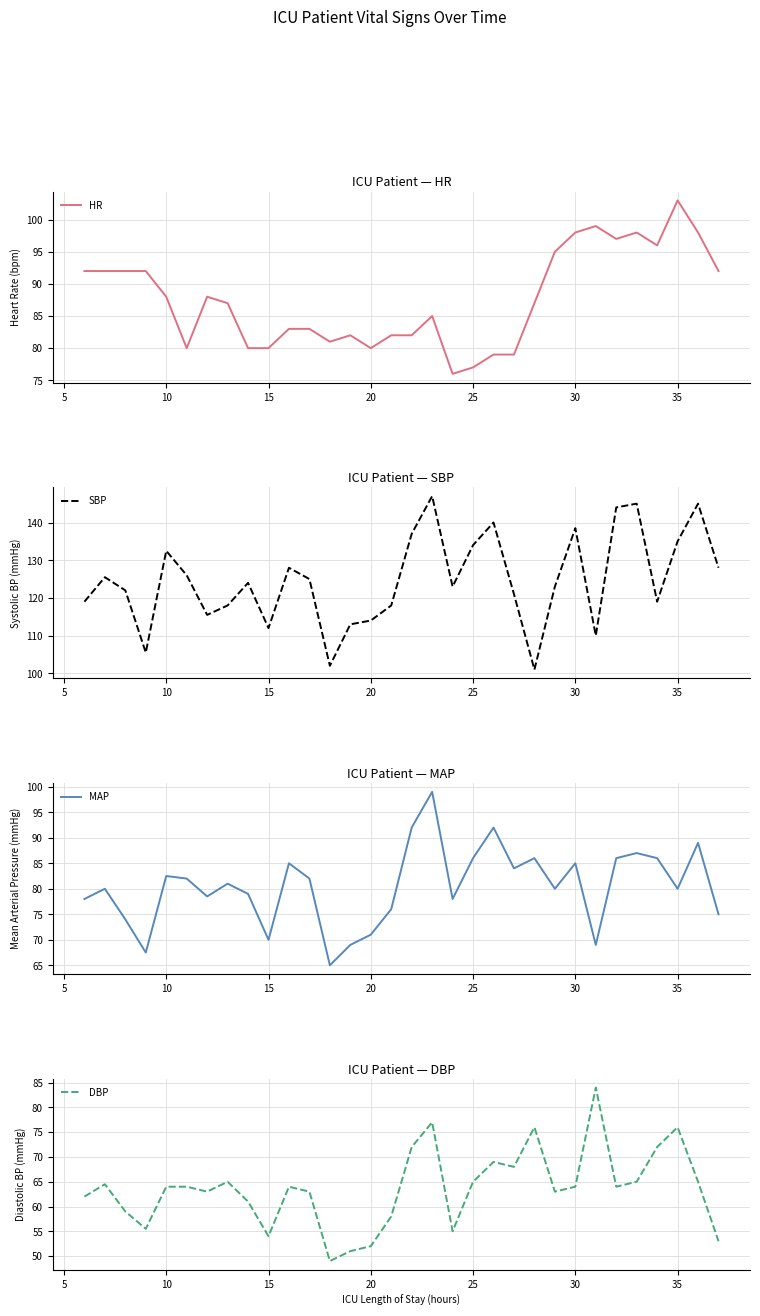

The HR series shows 25 at 15. True or false?

False